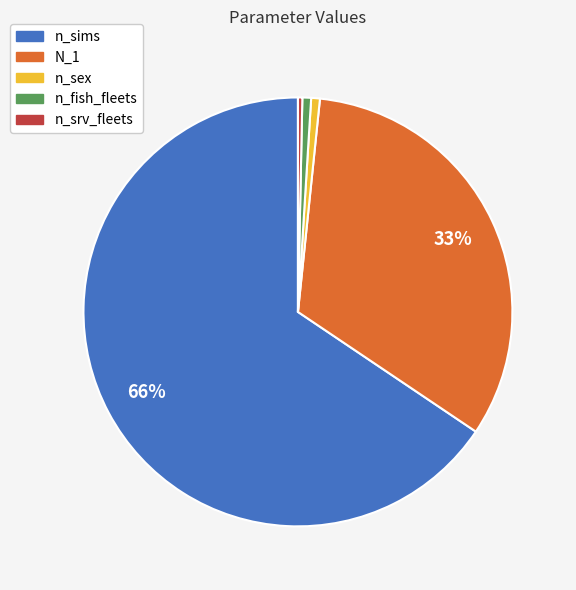

To the nearest percent, what percentage of the pie is n_fish_fleets?

1%